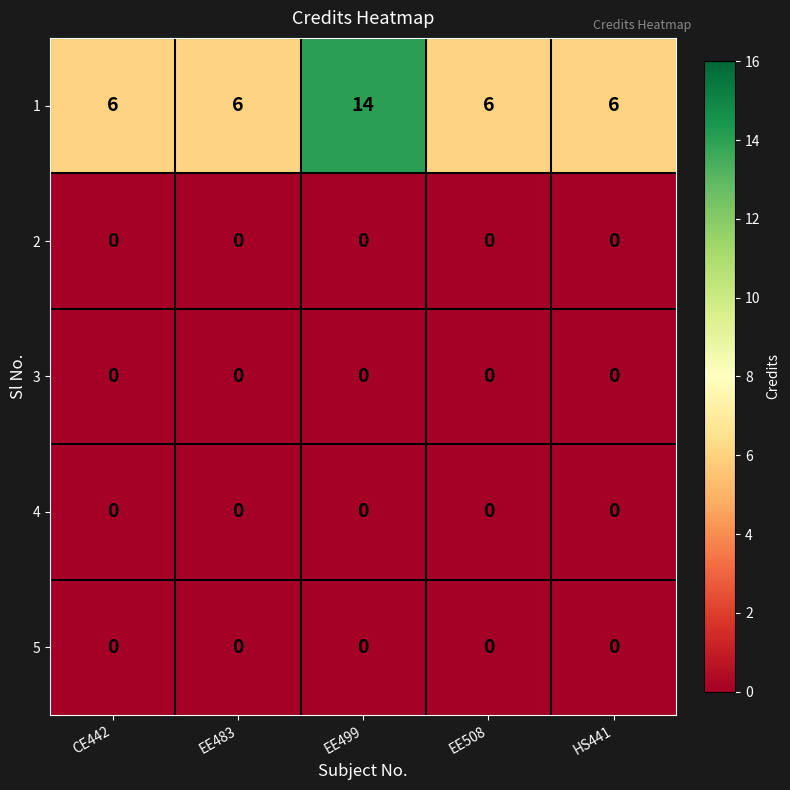

Is it true that 5 equals 0 at HS441?

True